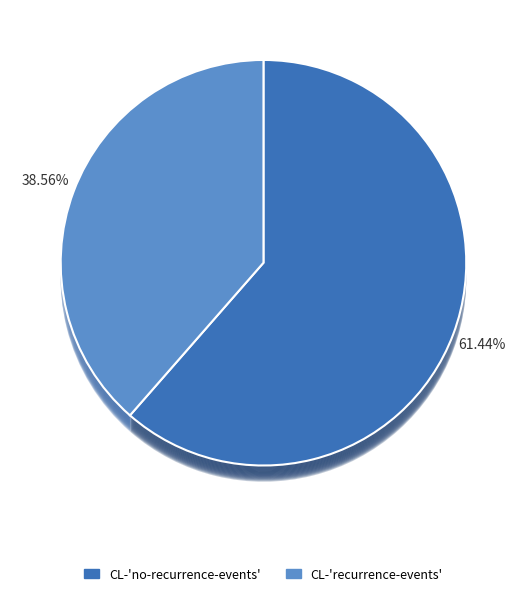

Is there a majority slice in this chart?

Yes